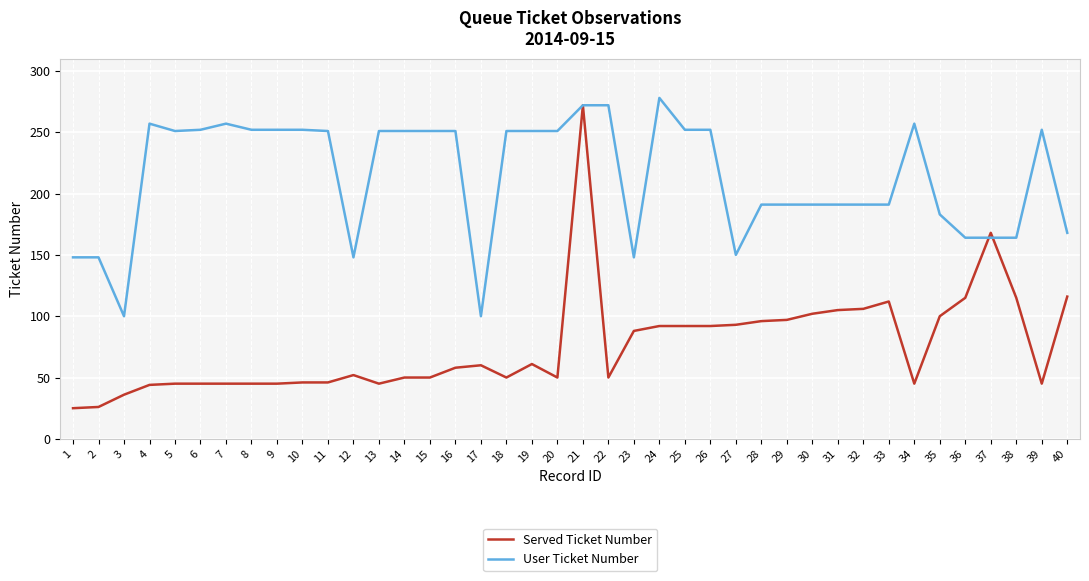

At which label is Served Ticket Number closest to 148?

37